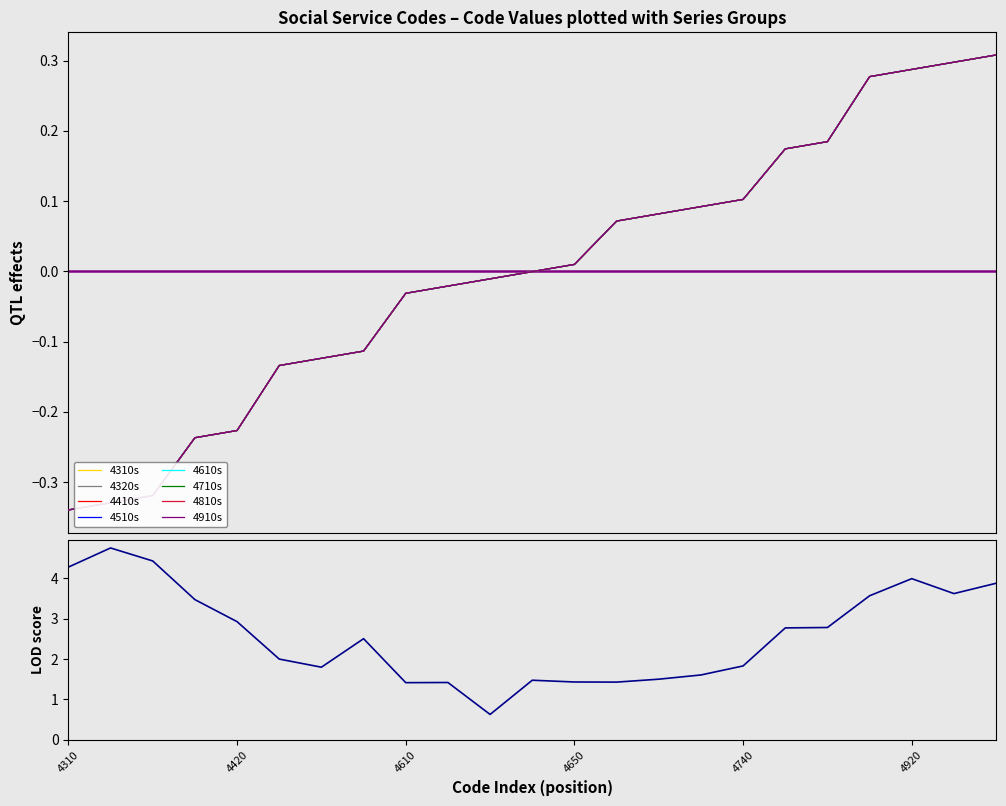

What is the value of the 17th point from the left?

0.1